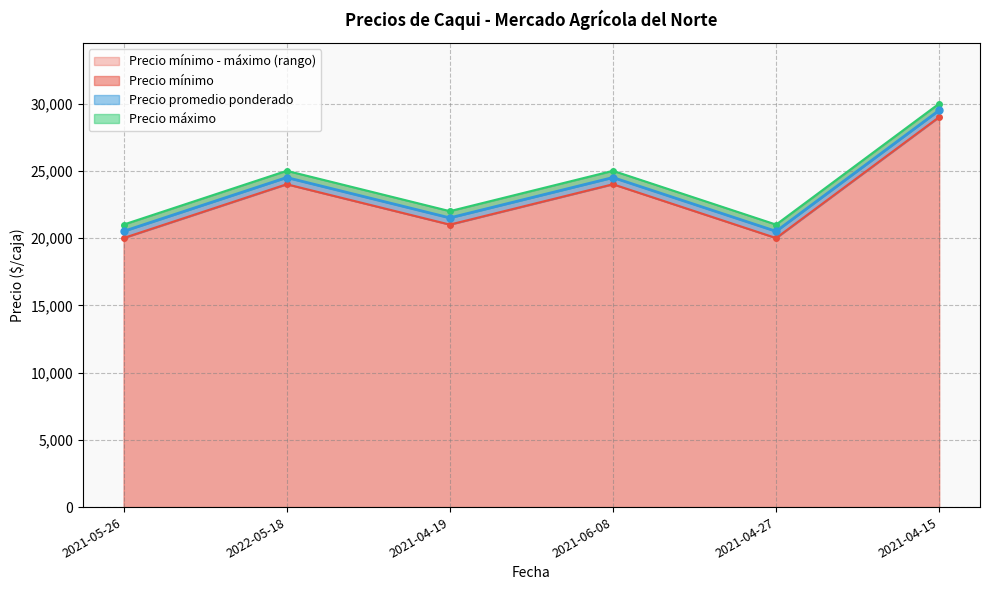

At which category is the sum across all series the highest?

2021-04-15